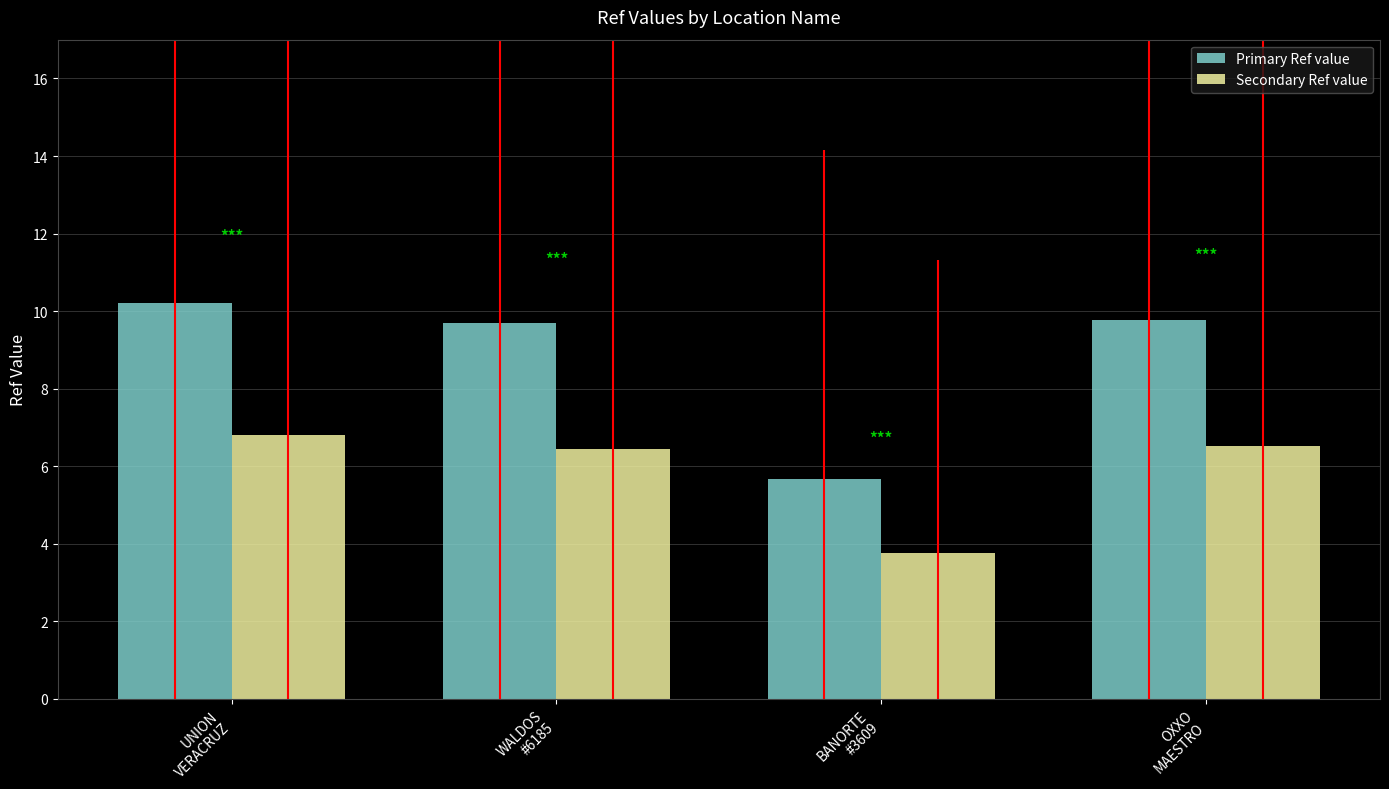

What is the label of the 1st bar from the left?

UNION
VERACRUZ